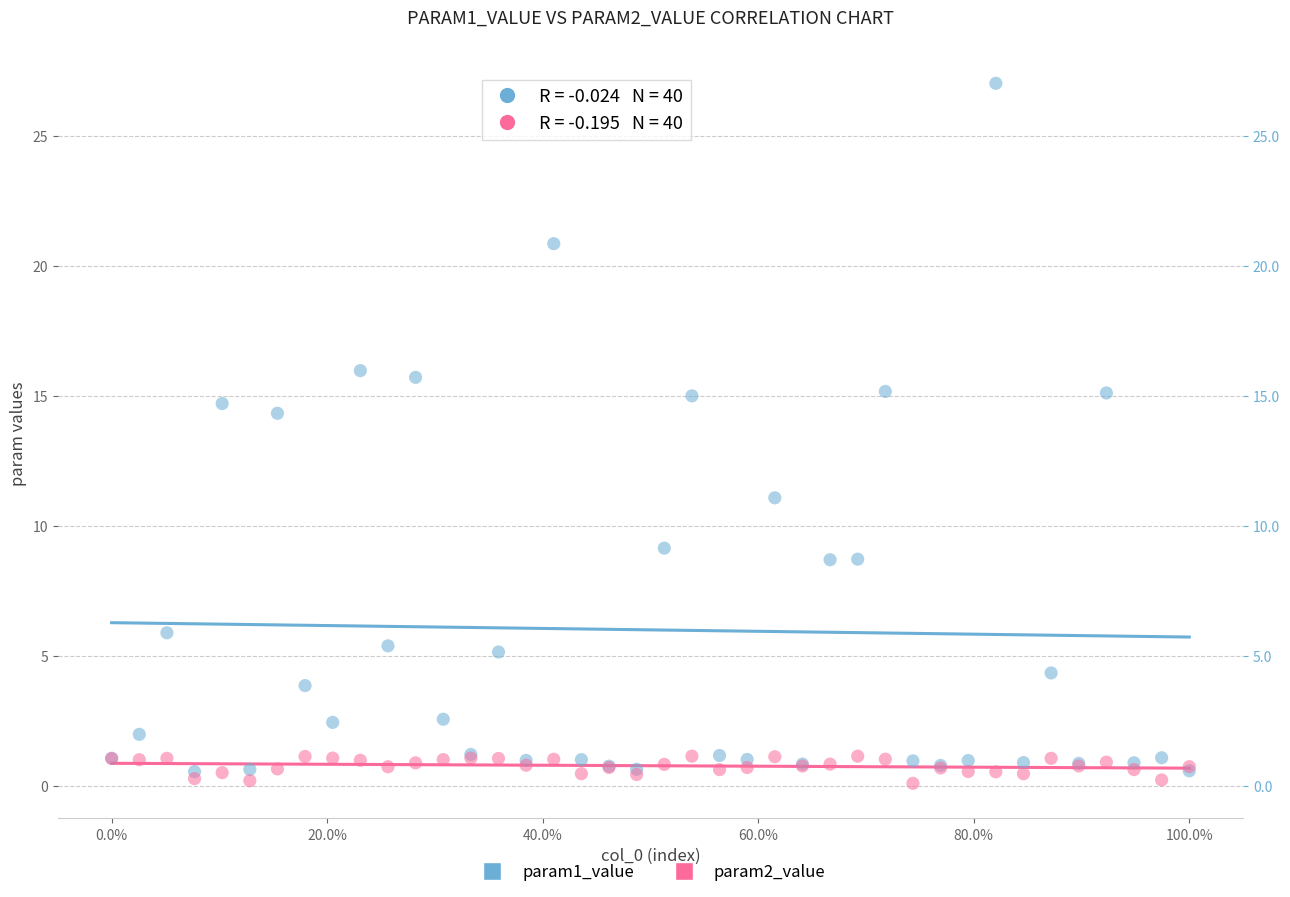

Which series reaches the minimum Y coordinate?

param2_value